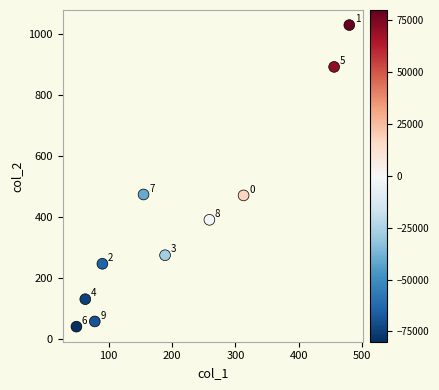

What is the average X value?

213